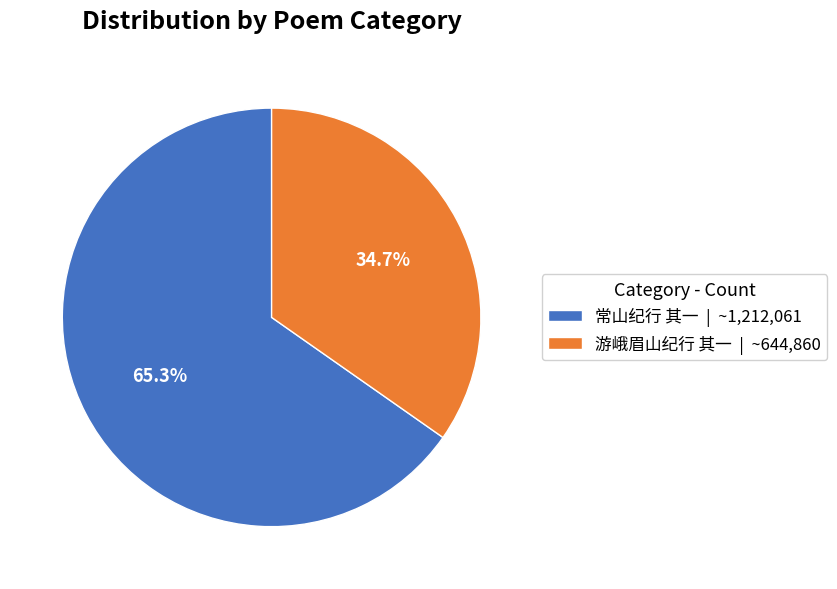

To the nearest percent, what is the average slice percentage?

50%